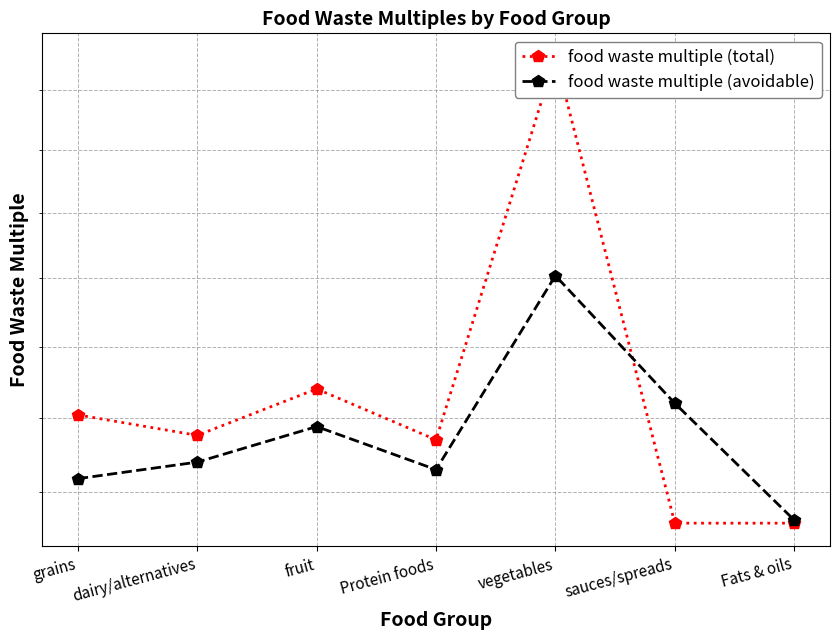

What is the label of the 4th point from the right?

Protein foods